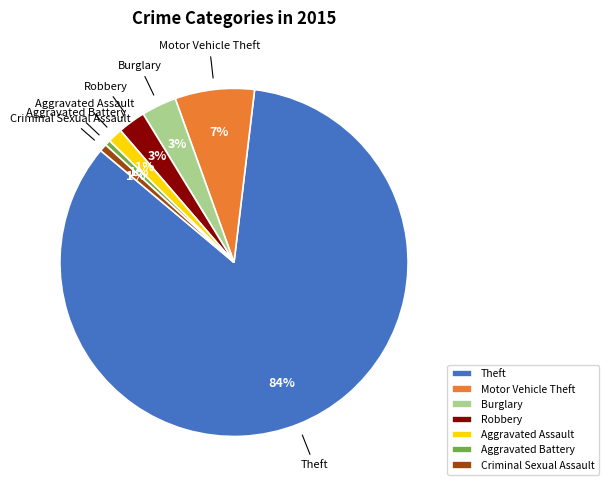

What is the largest slice in the pie chart?

Theft